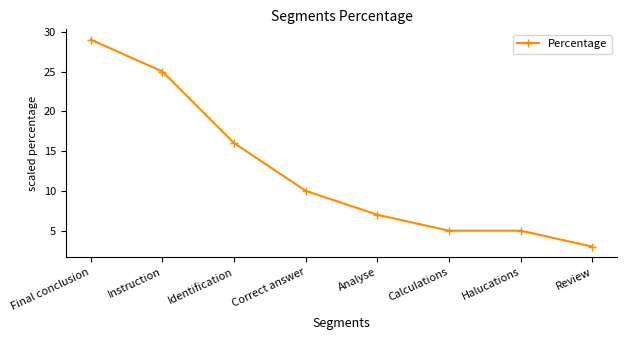

How many lines are shown in the chart?

1